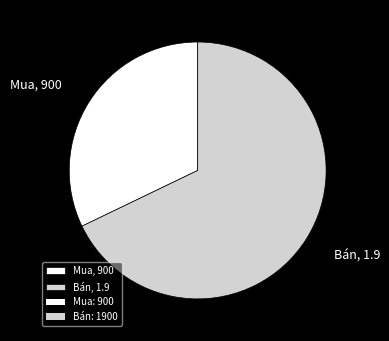

Between Bán and Mua, which is larger?

Bán